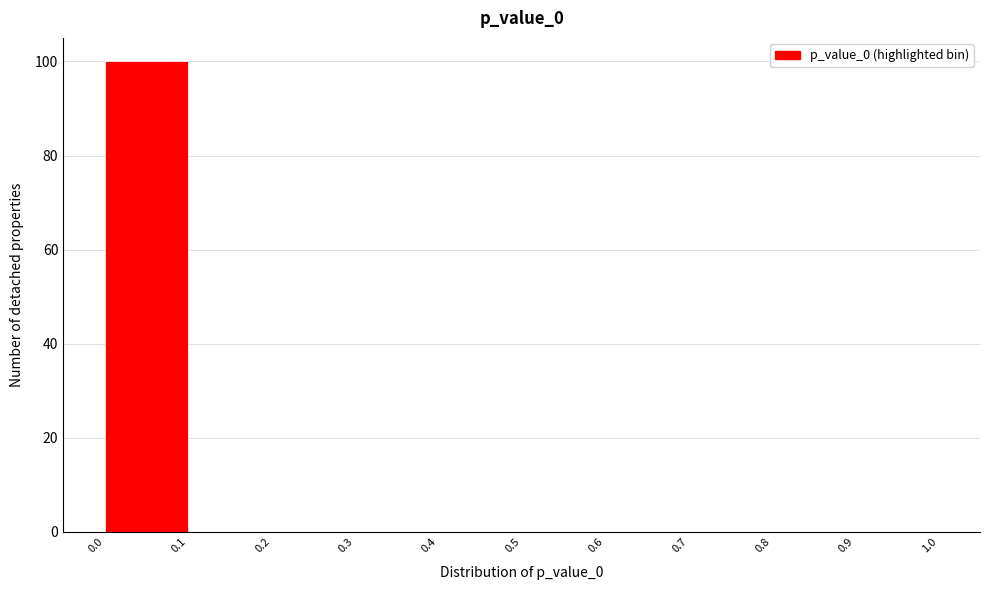

How tall is the bar that spans 0.0 to 0.1 on the x-axis? The values are not printed on the chart, so give them approximately, as read against the axis.

100